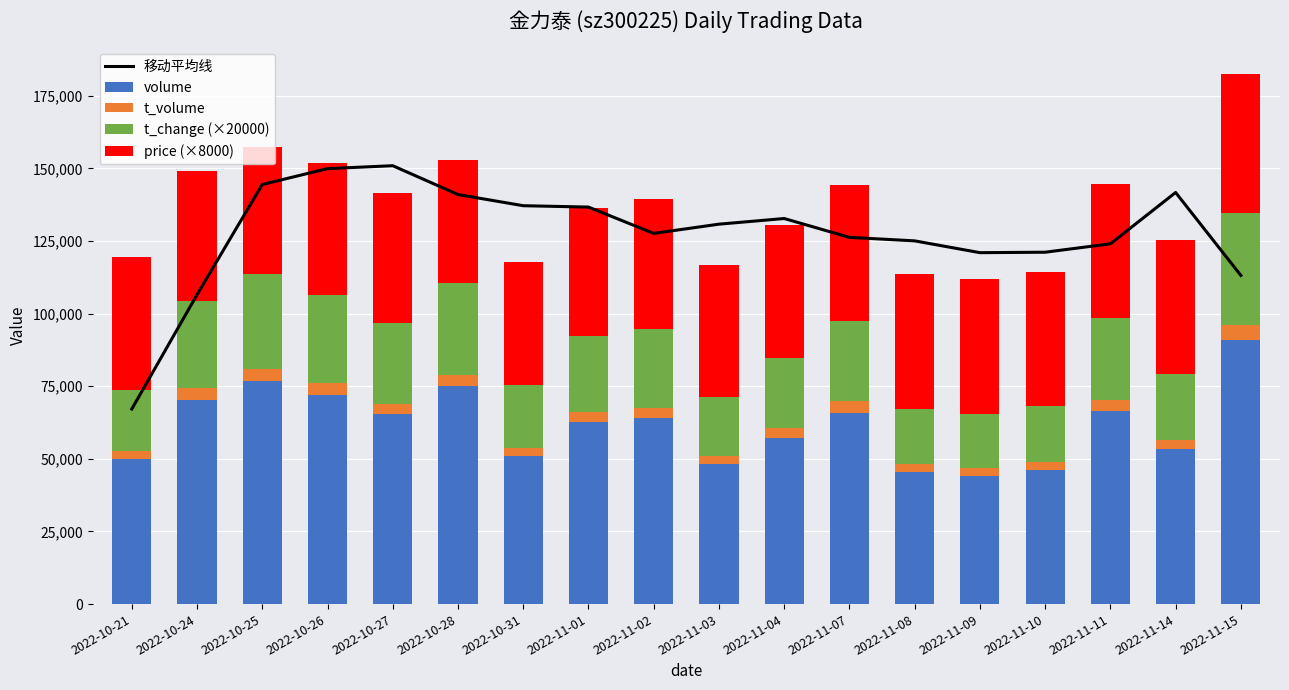

Where is volume nearest to the value 67548?

2022-11-11